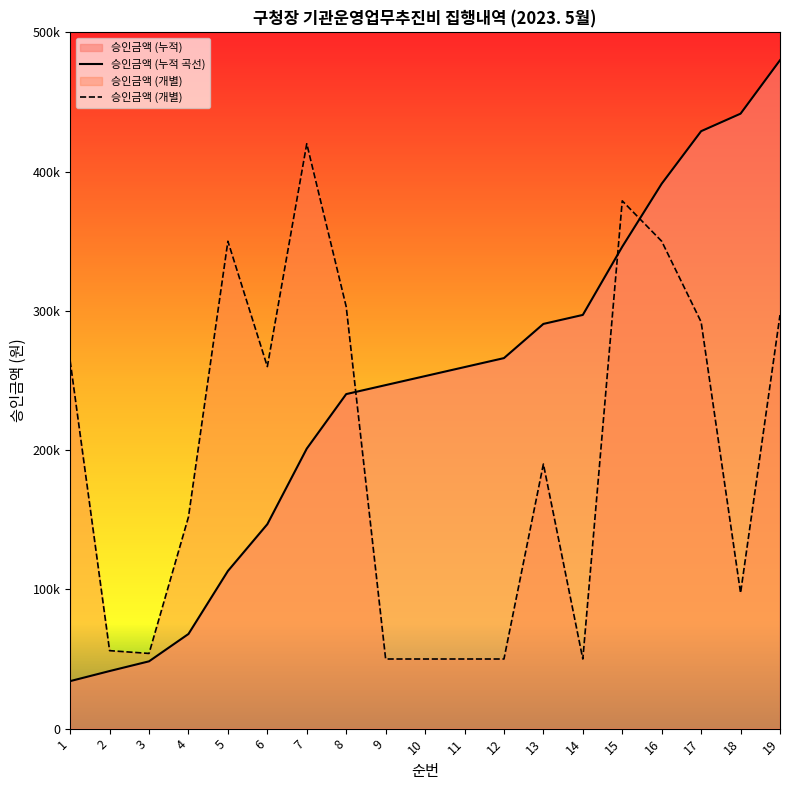

Where is the first local minimum for 승인금액 (개별)?

3